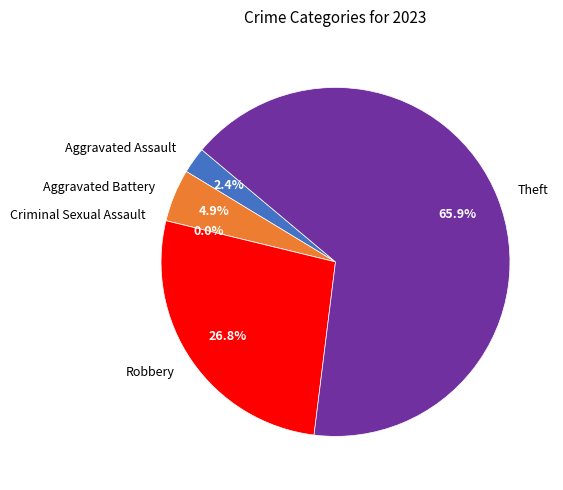

To the nearest percent, what percentage of the pie is Robbery?

27%